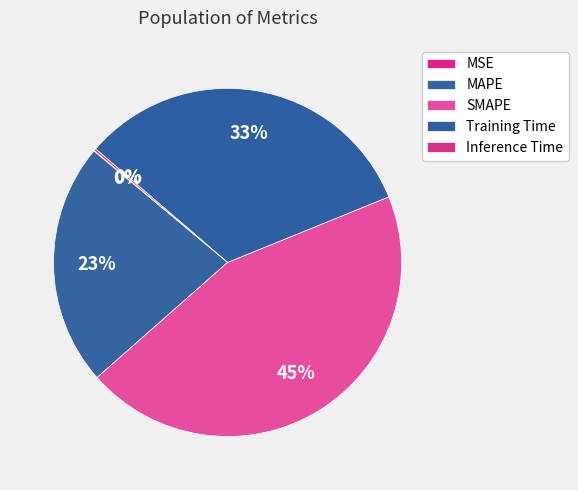

To the nearest percent, what portion does Training Time represent?

33%